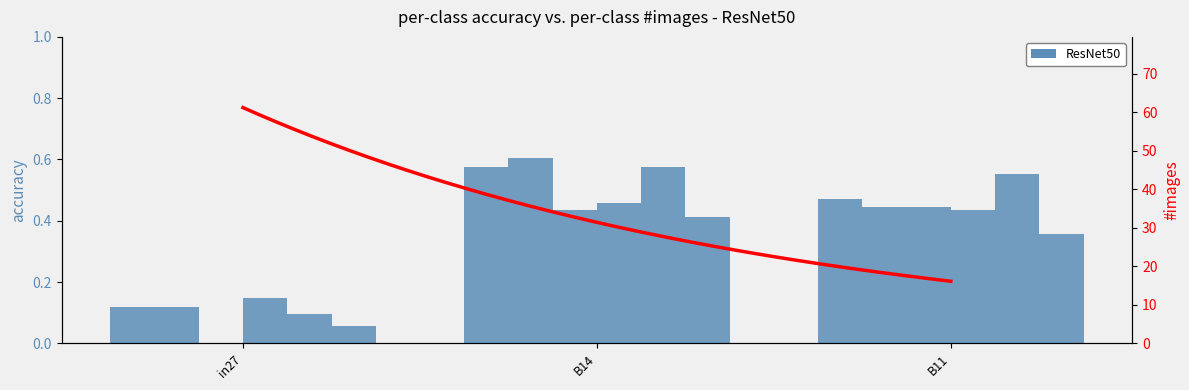

At which label is the value closest to 0?

in27